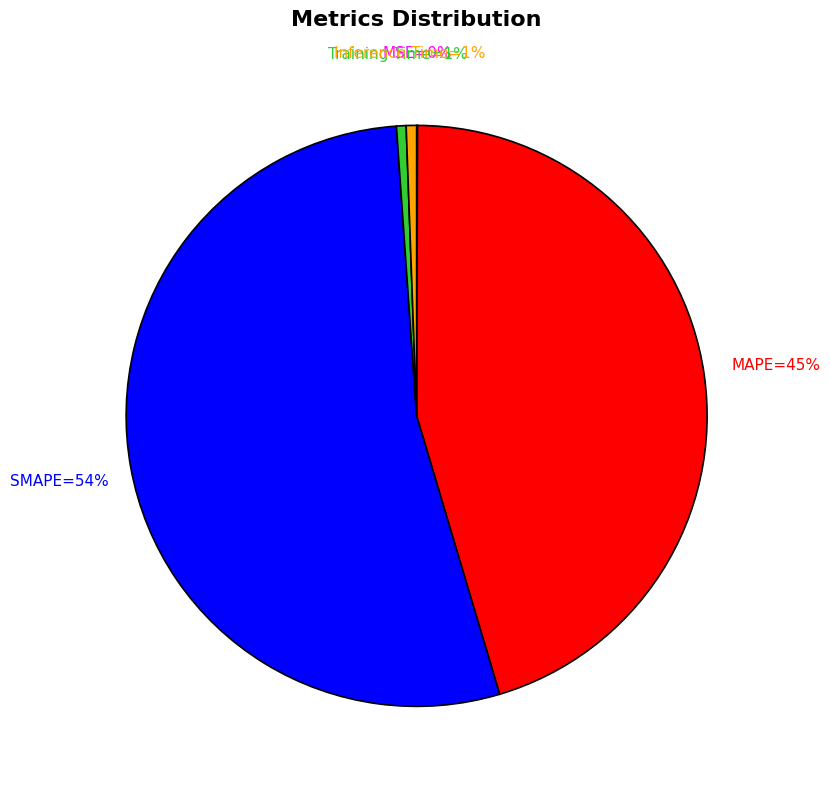

To the nearest percent, what is the average slice percentage?

20%